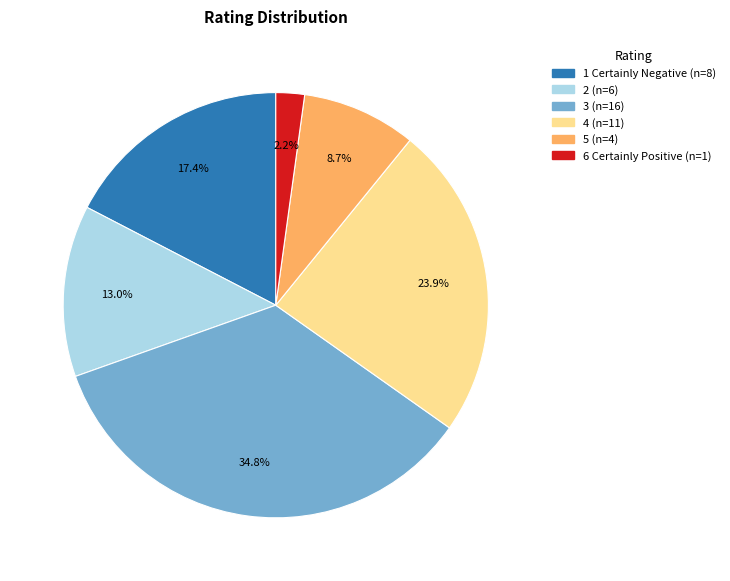

What is the ratio of the value at 6 Certainly Positive to the value at 1 Certainly Negative?

0.1